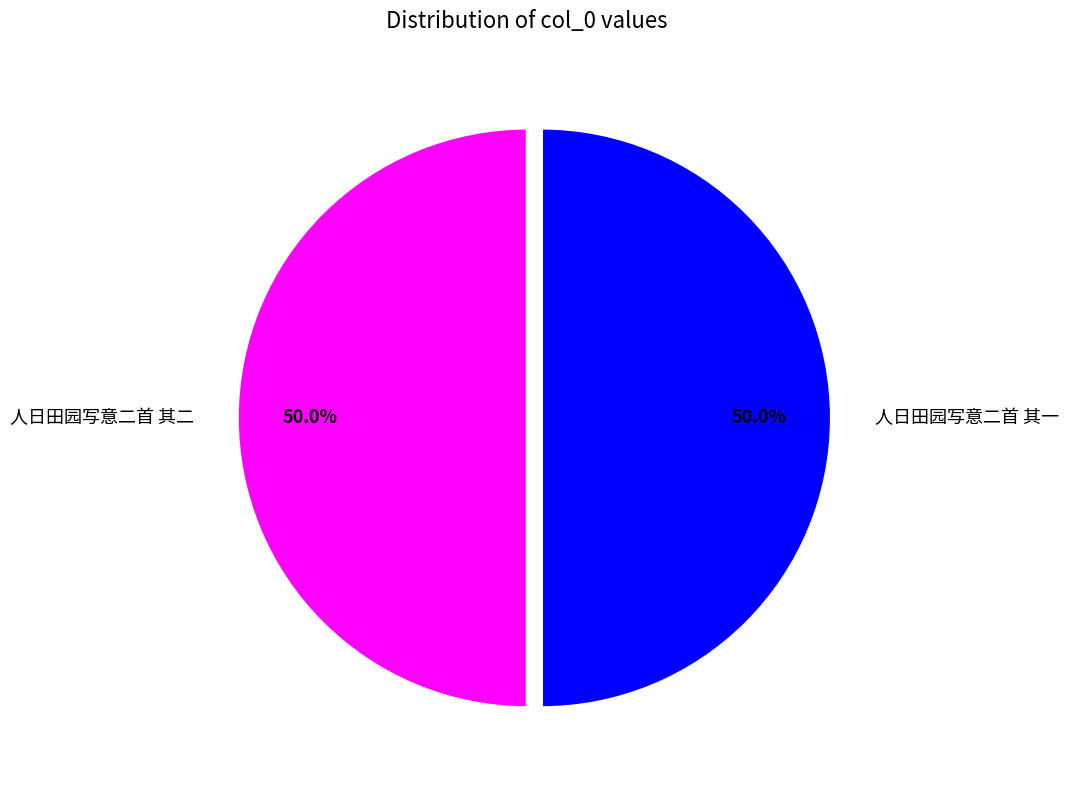

Is the sum of 人日田园写意二首 其二 and 人日田园写意二首 其一 greater than half?

Yes